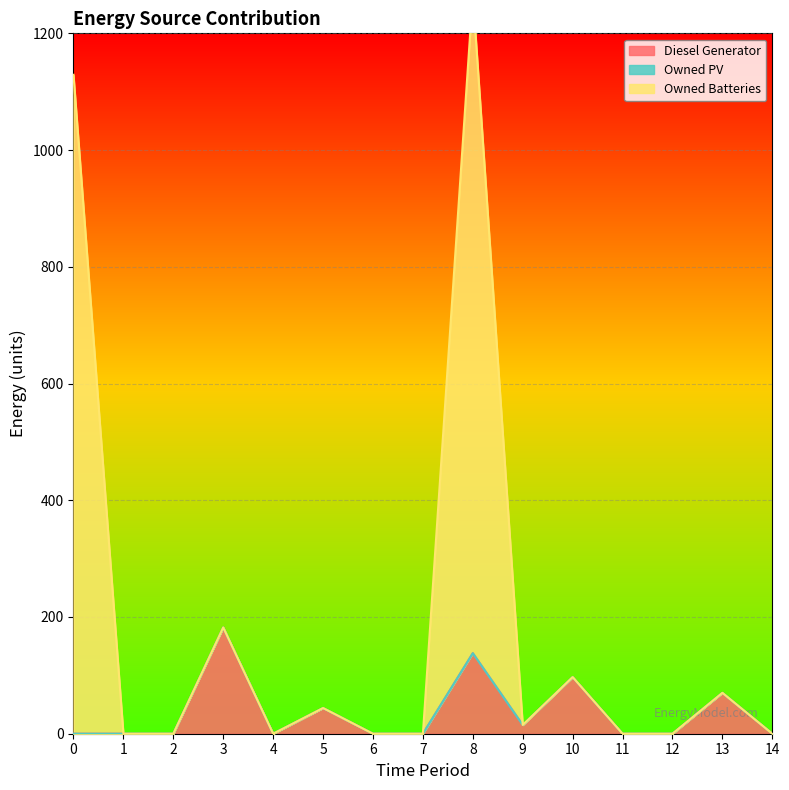

How many interior local valleys does the Owned Batteries series have?

2